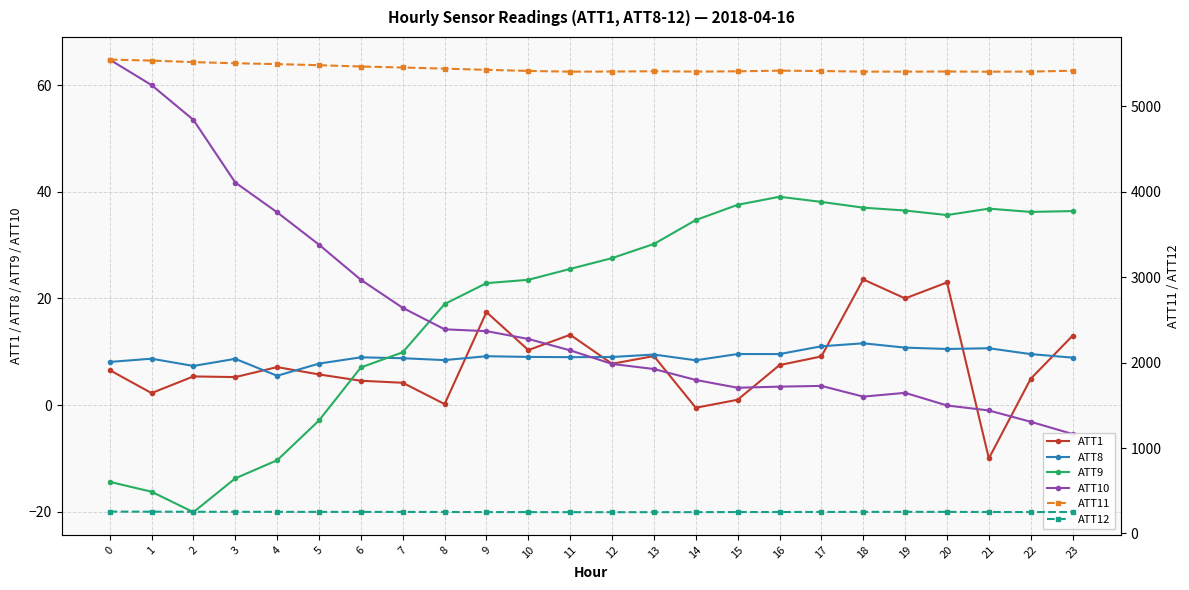

What are all the series names shown in the legend?

ATT1, ATT8, ATT9, ATT10, ATT11, ATT12